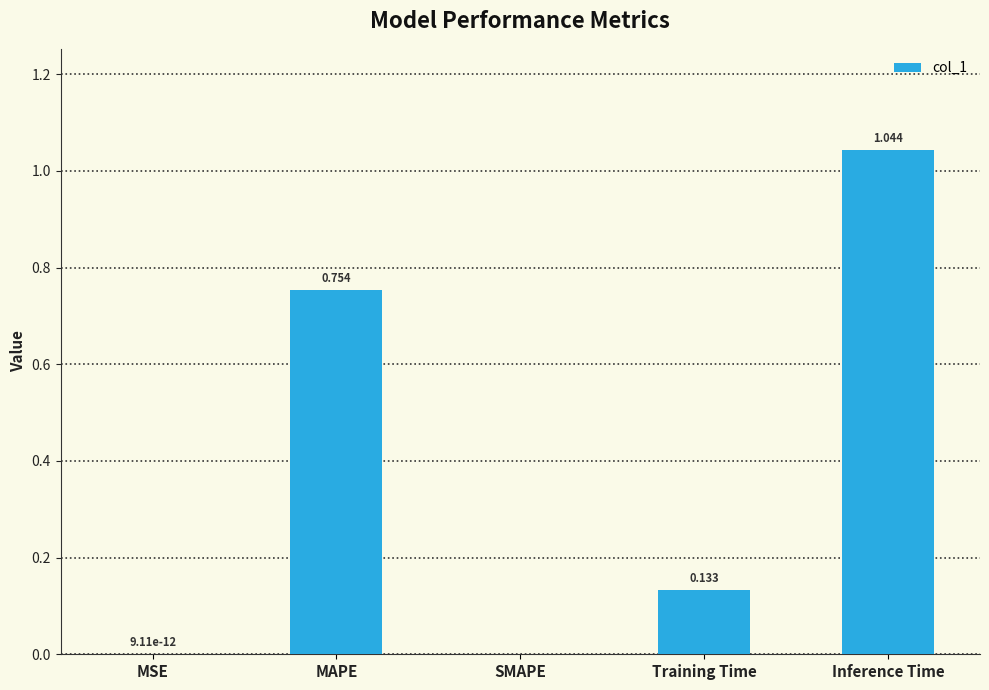

Between Inference Time and MAPE, which is larger?

Inference Time